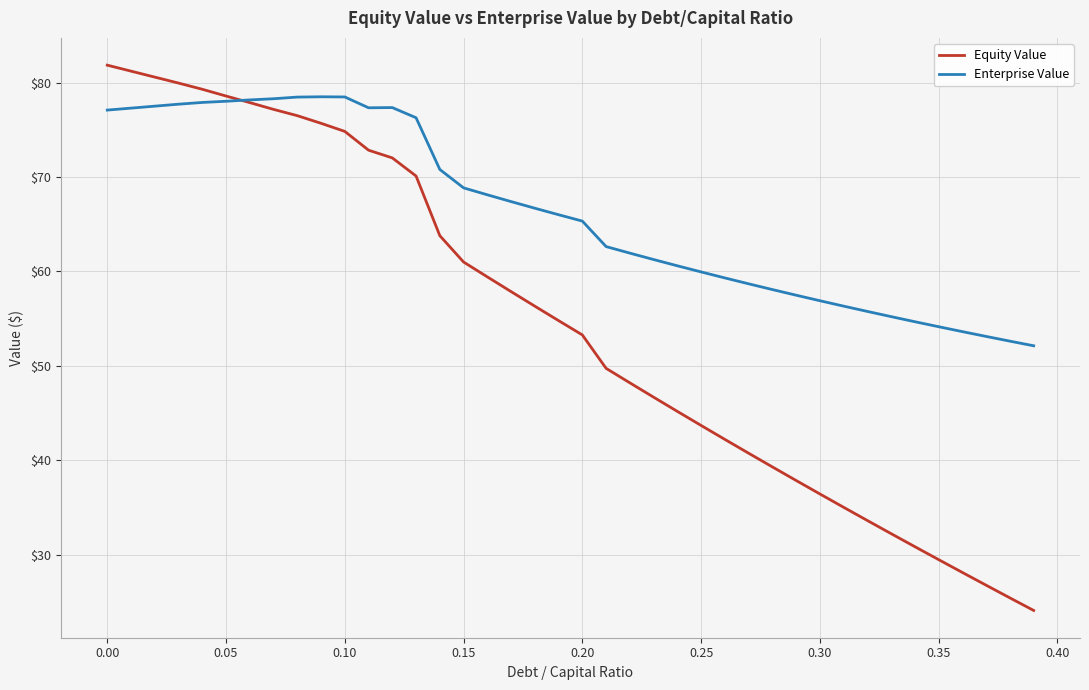

Which series has the largest range (max minus min)?

Equity Value